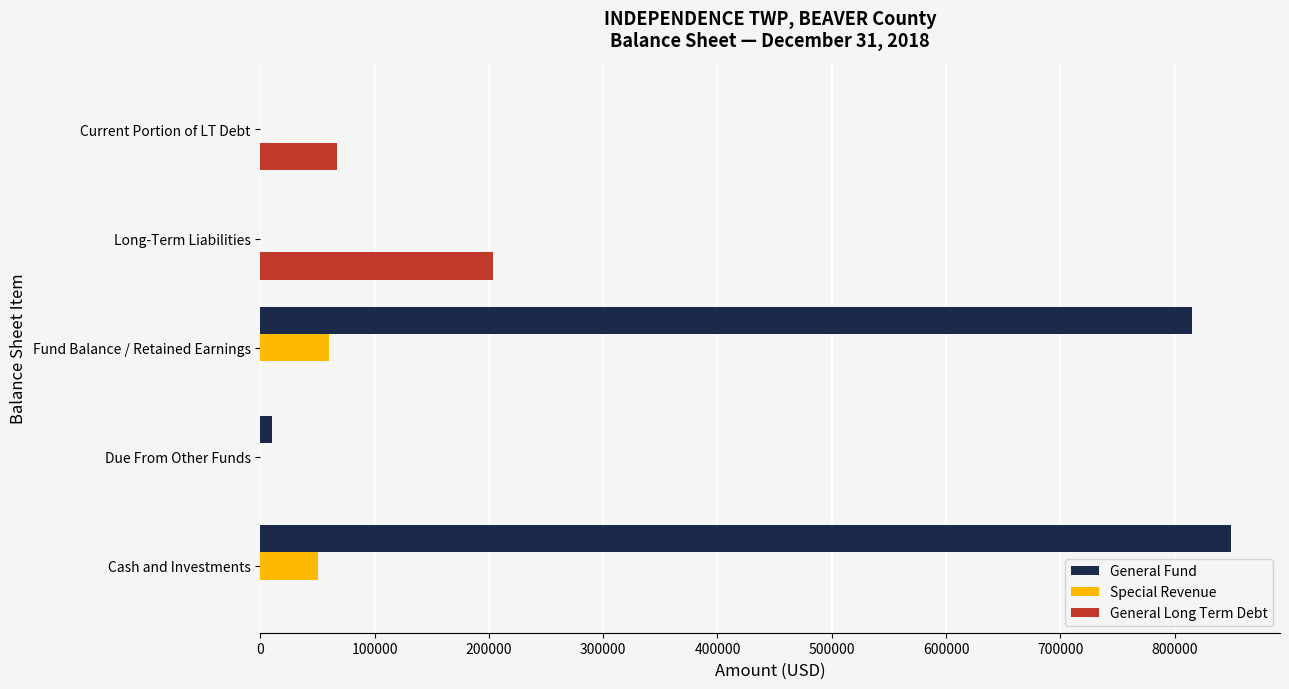

Where is General Fund nearest to the value 424842?

Fund Balance / Retained Earnings